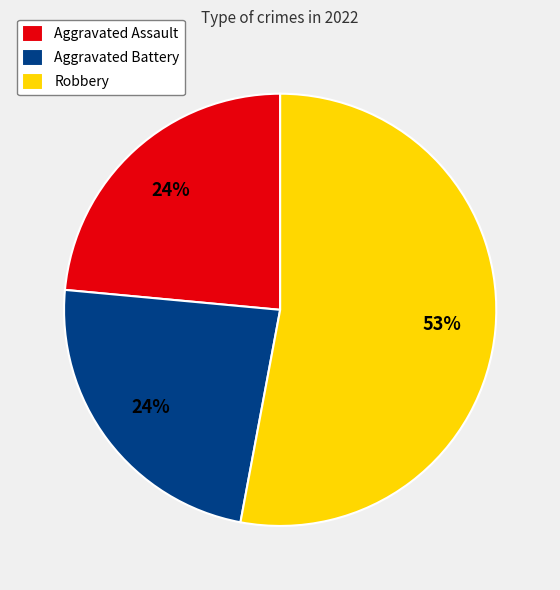

The Aggravated Battery slice represents 24% of the pie. True or false?

True